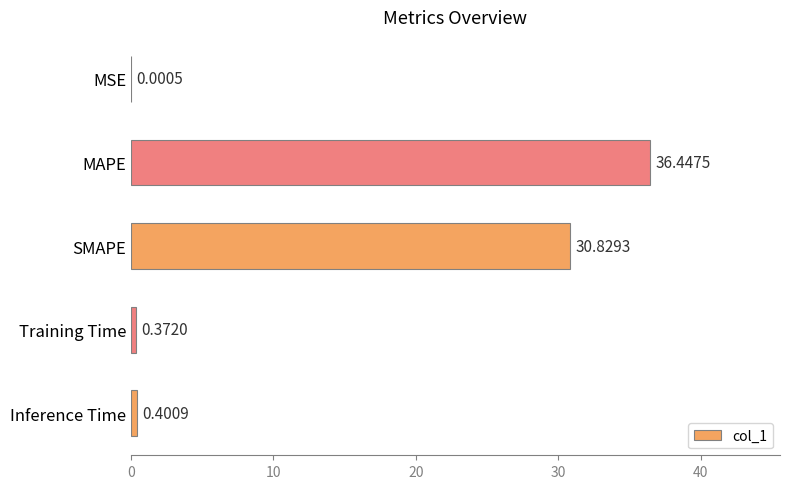

What is the sum of the values at MAPE and MSE?

36.4